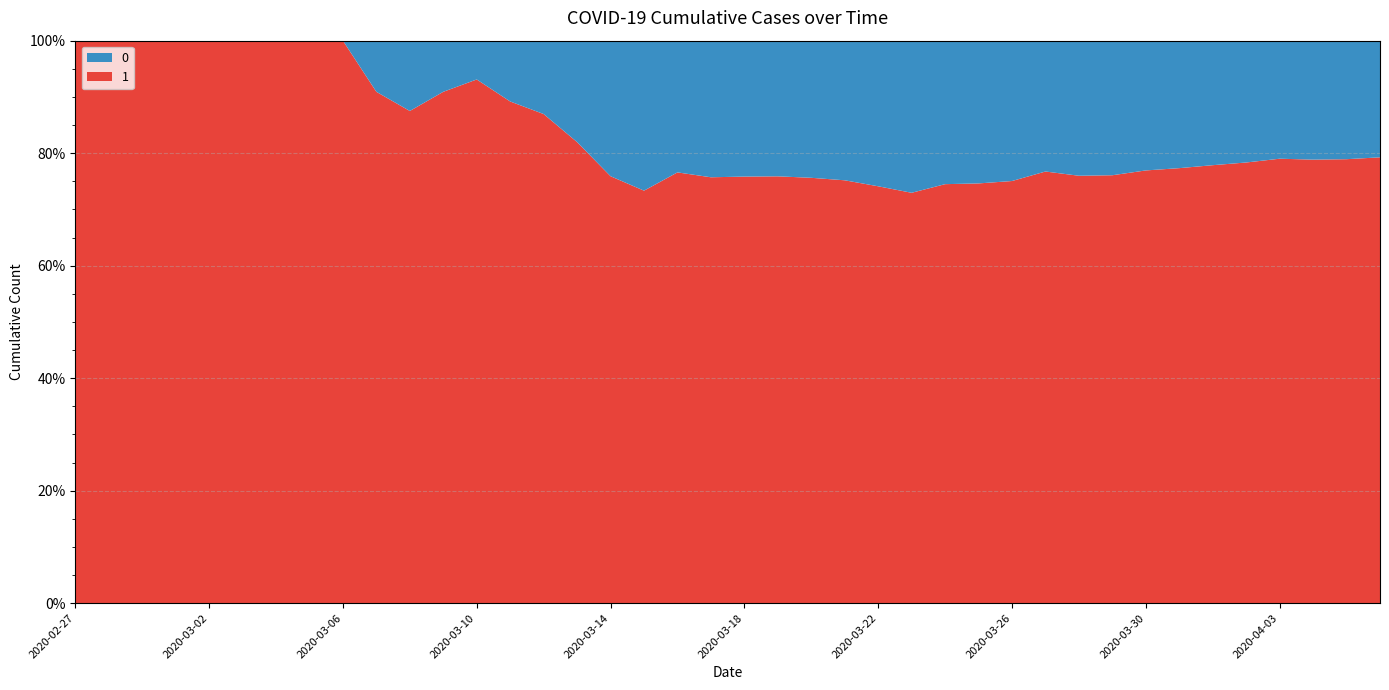

Reading left to right, list all the values displayed in this chart.

1: 2020-02-27=3	2020-02-28=4	2020-02-29=4	2020-03-01=4	2020-03-02=5	2020-03-03=6	2020-03-04=8	2020-03-05=9	2020-03-06=9	2020-03-07=10	2020-03-08=14	2020-03-09=20	2020-03-10=27	2020-03-11=33	2020-03-12=40	2020-03-13=50	2020-03-14=63	2020-03-15=77	2020-03-16=121	2020-03-17=159	2020-03-18=204	2020-03-19=258	2020-03-20=335	2020-03-21=424	2020-03-22=501	2020-03-23=607	2020-03-24=768	2020-03-25=938	2020-03-26=1155	2020-03-27=1435	2020-03-28=1636	2020-03-29=1838	2020-03-30=2131	2020-03-31=2457	2020-04-01=2747	2020-04-02=3035	2020-04-03=3351	2020-04-04=3542	2020-04-05=3731	2020-04-06=4028
0: 2020-02-27=0	2020-02-28=0	2020-02-29=0	2020-03-01=0	2020-03-02=0	2020-03-03=0	2020-03-04=0	2020-03-05=0	2020-03-06=0	2020-03-07=1	2020-03-08=2	2020-03-09=2	2020-03-10=2	2020-03-11=4	2020-03-12=6	2020-03-13=11	2020-03-14=20	2020-03-15=28	2020-03-16=37	2020-03-17=51	2020-03-18=65	2020-03-19=82	2020-03-20=108	2020-03-21=140	2020-03-22=175	2020-03-23=225	2020-03-24=263	2020-03-25=319	2020-03-26=384	2020-03-27=435	2020-03-28=517	2020-03-29=578	2020-03-30=639	2020-03-31=720	2020-04-01=781	2020-04-02=839	2020-04-03=890	2020-04-04=950	2020-04-05=996	2020-04-06=1054